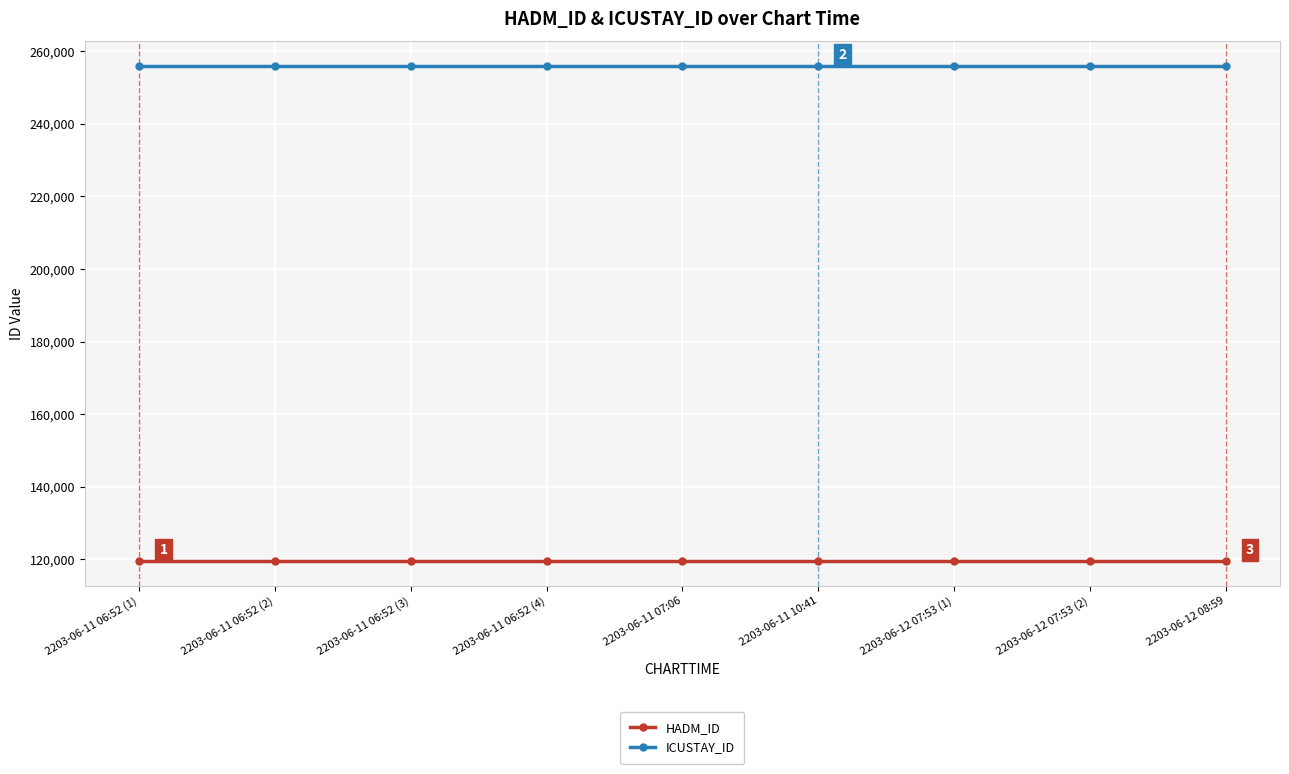

What is the smallest value displayed?

119565